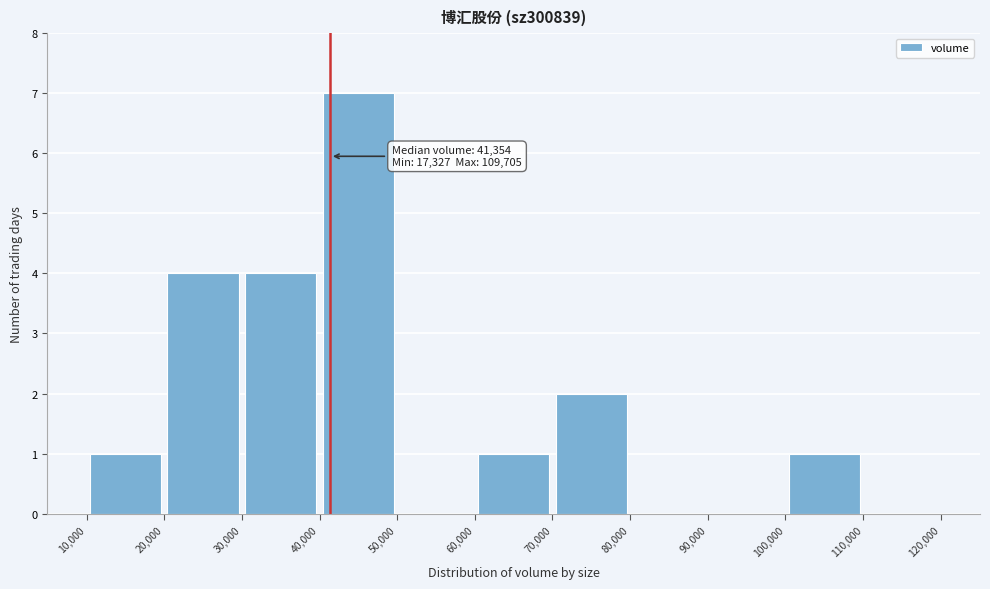

Over which range of the x-axis is the bar tallest?

40,000 to 50,000